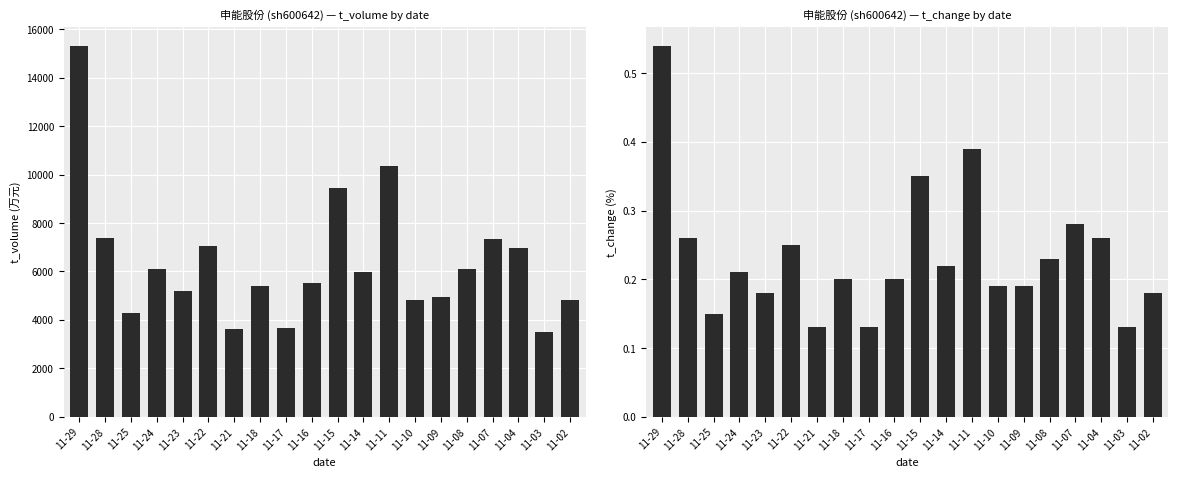

Read the t_volume value at 11-17.

3645.0